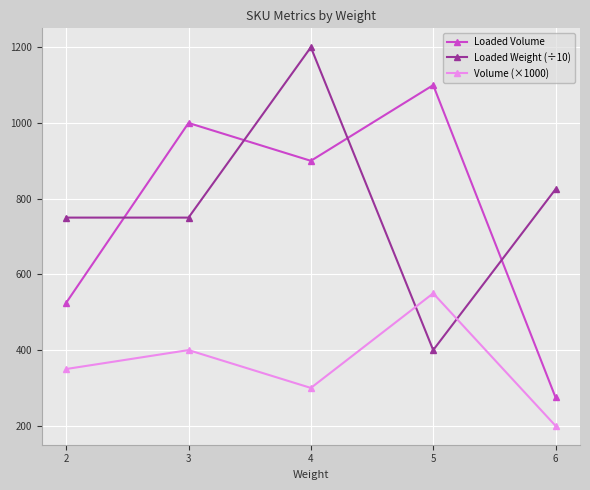

What is the sum of the Volume (×1000) values at 6 and 4?

500